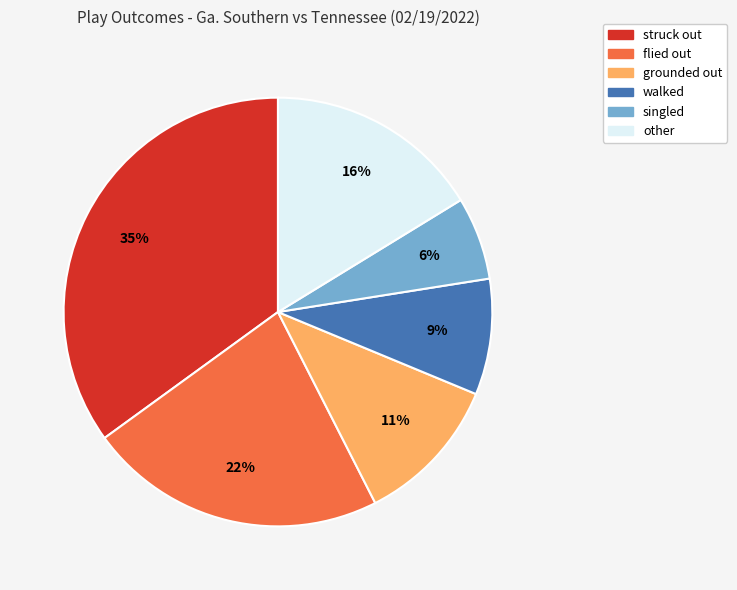

To the nearest percent, what is the difference between the largest and smallest slice percentages?

29%